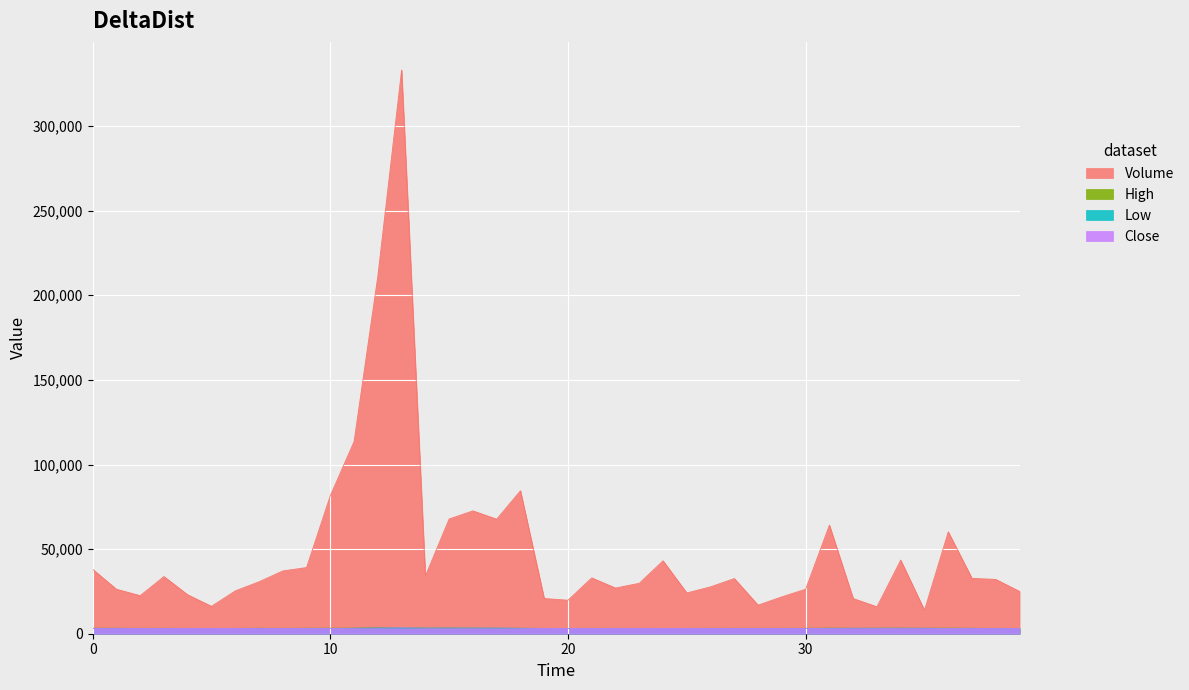

The value of Close at 2017-02-27 is 3085. True or false?

True